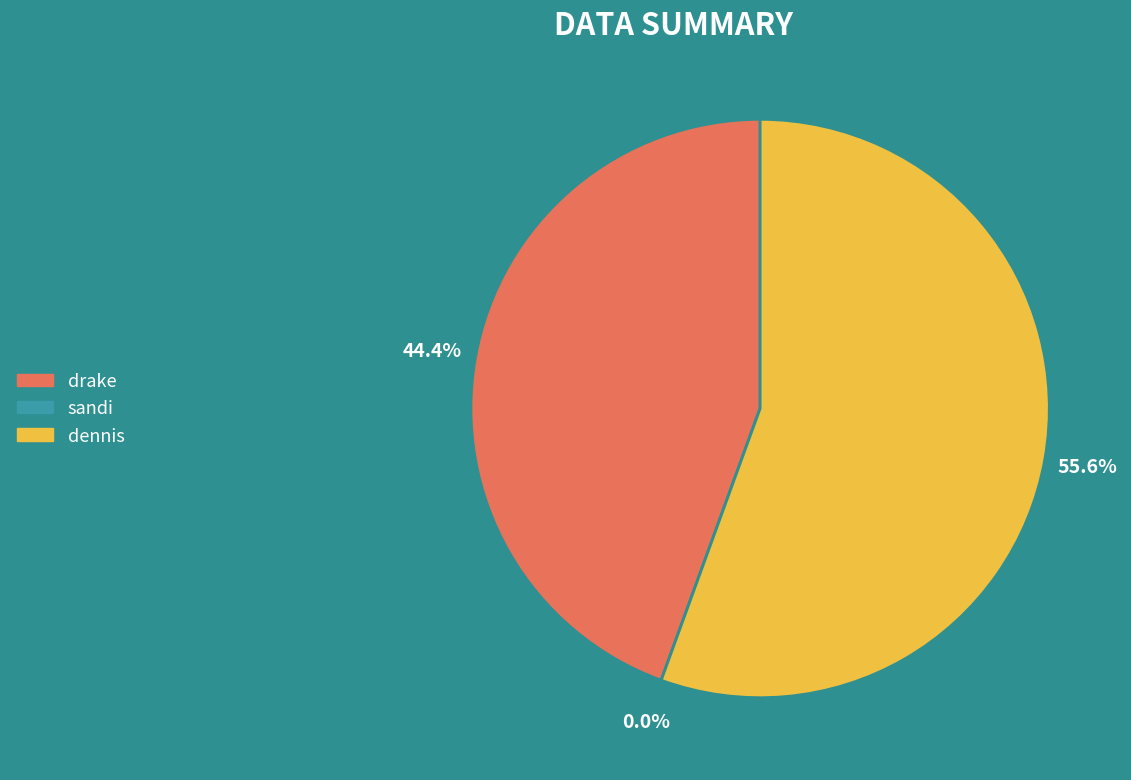

How many segments does this pie chart have?

3